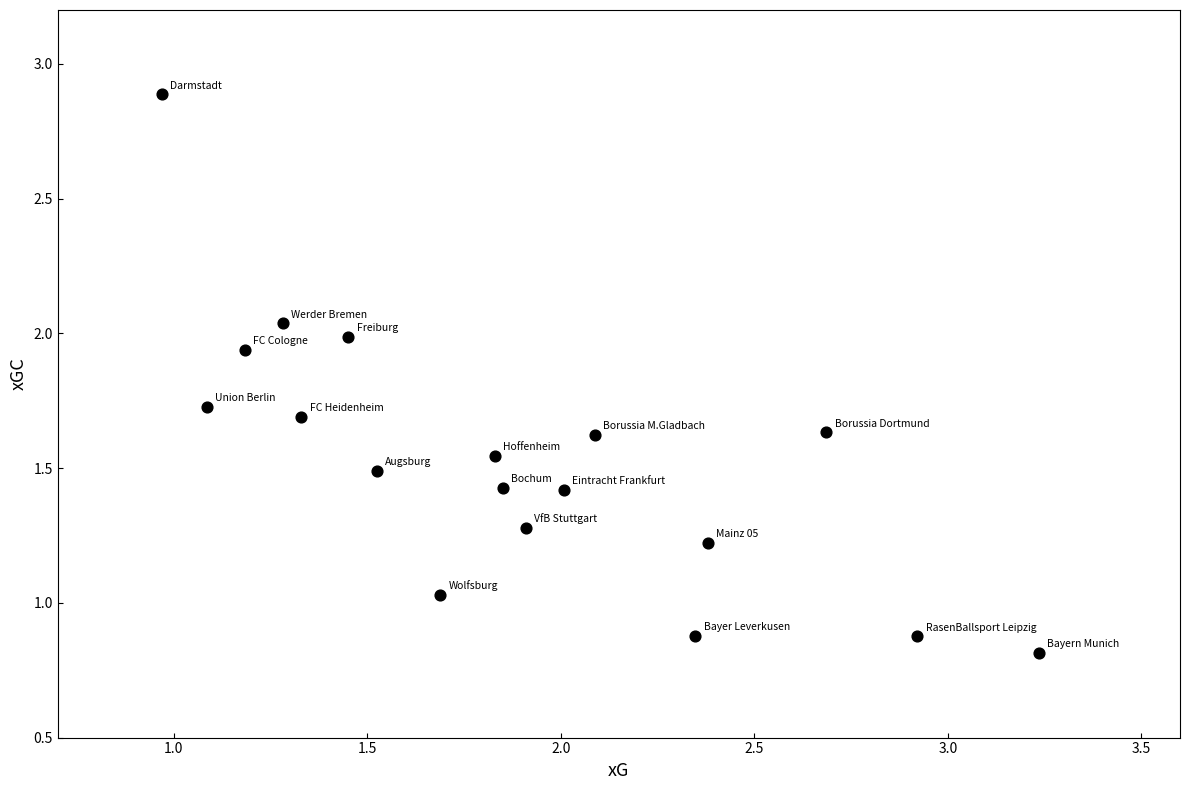

What is the range of Y values (max minus min)?

2.1